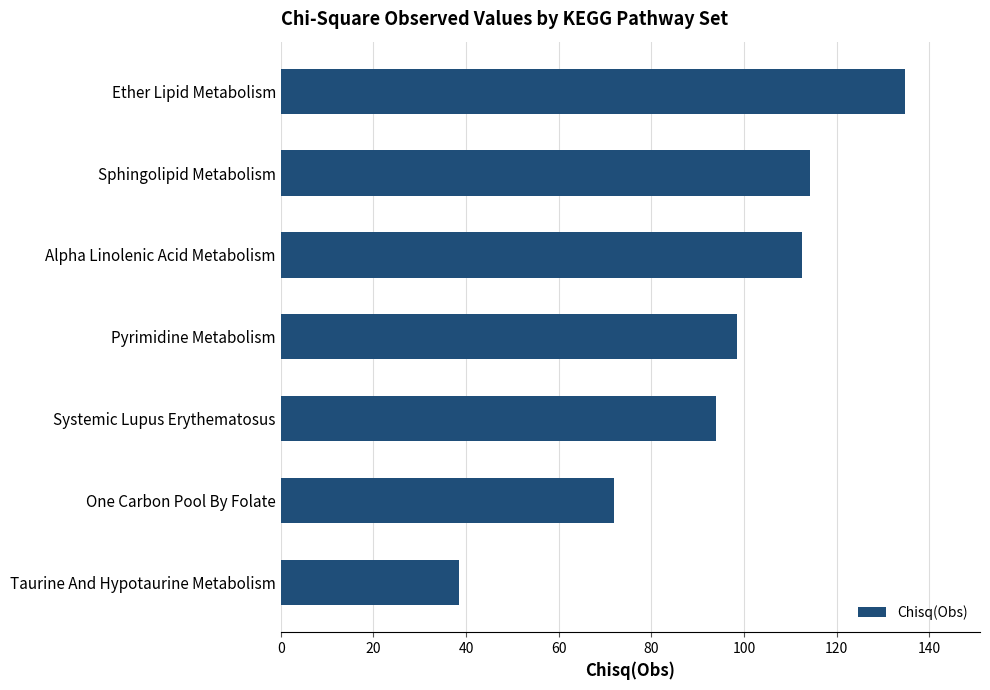

Reading top to bottom, extract all data points from this chart.

134.8	114.2	112.6	98.6	93.9	72.0	38.5